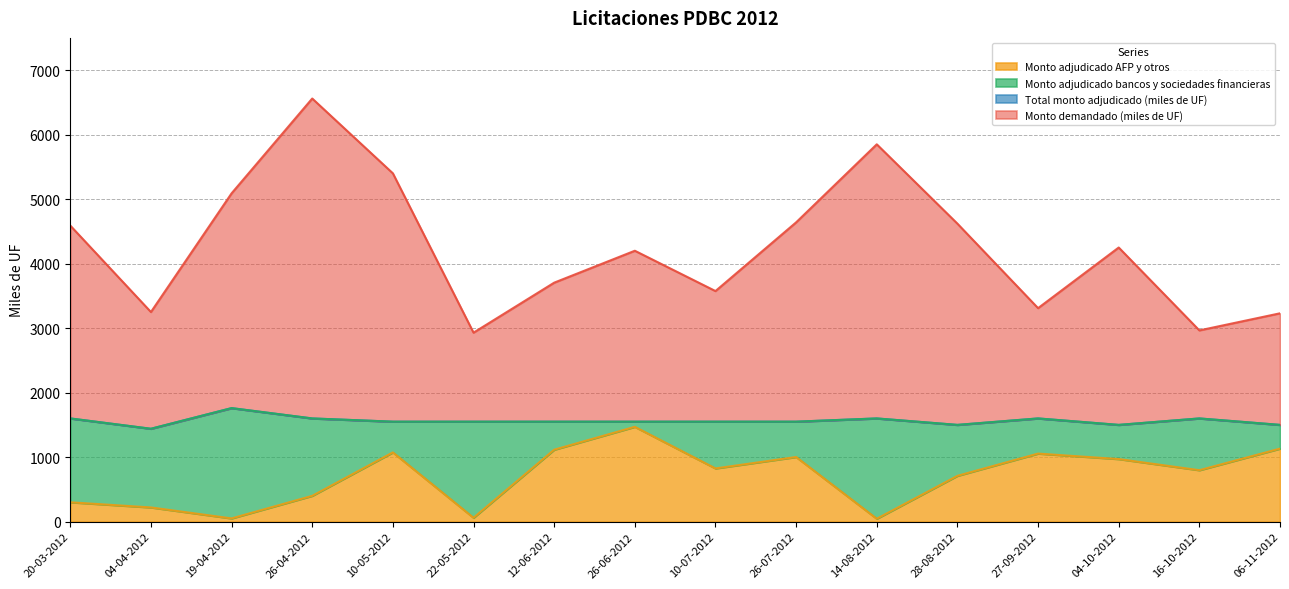

What is the smallest value displayed?

45.0